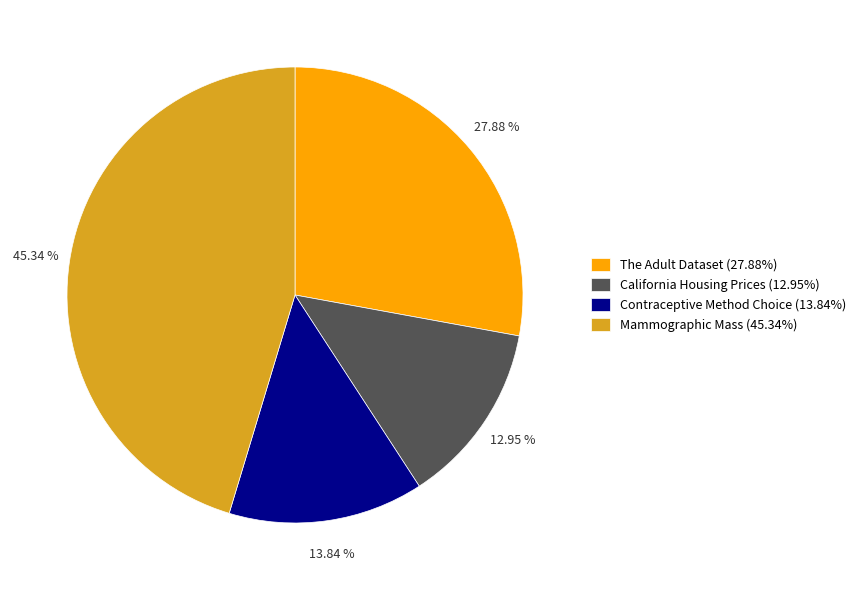

Does California Housing Prices represent more than half of the total?

No